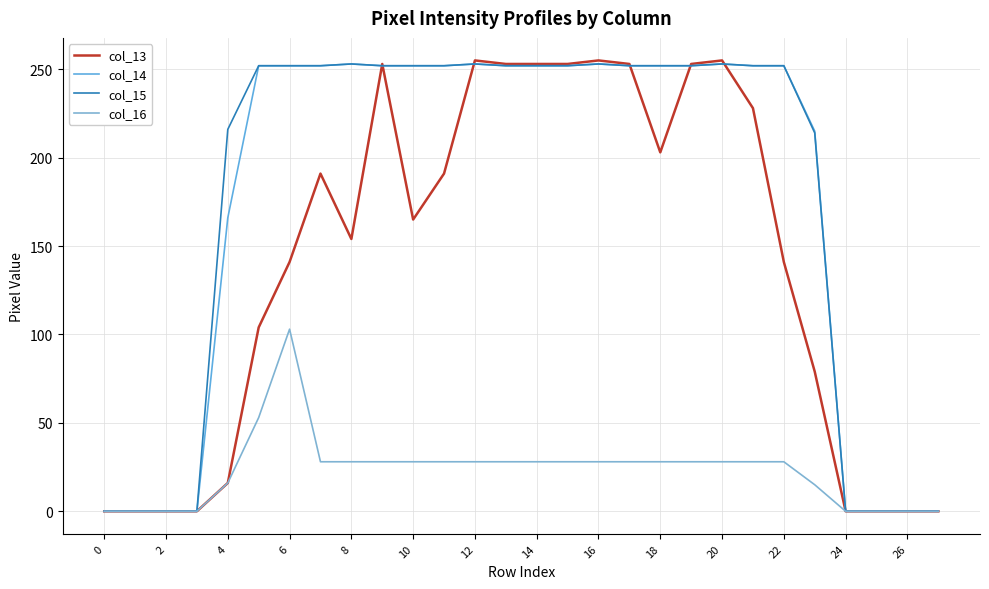

In col_15, how many points are higher than both neighbors (excluding endpoints)?

4